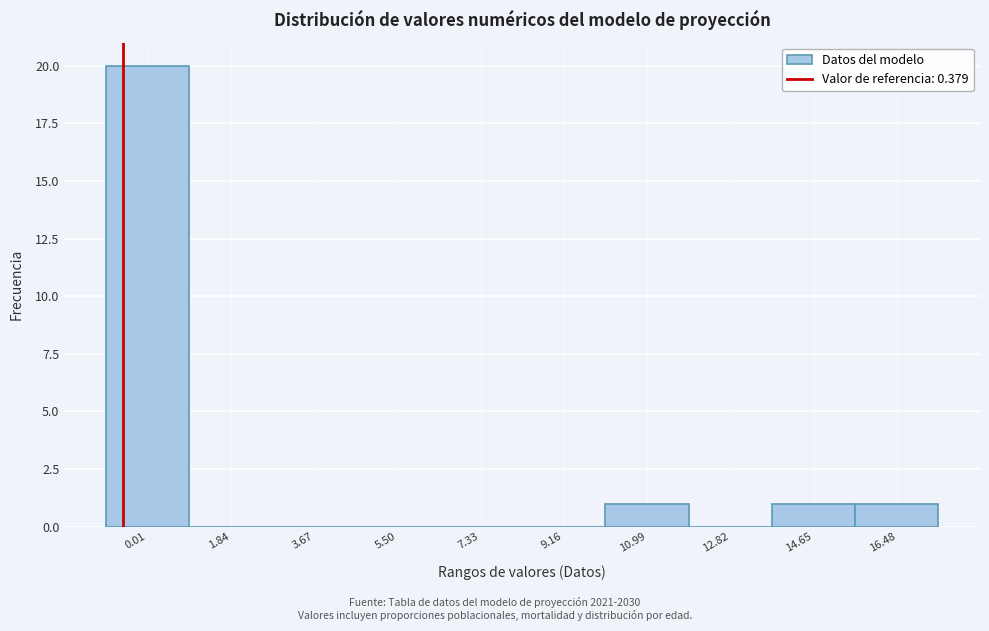

Reading left to right, what are all the values shown in this chart?

0.01=20	1.84=0	3.67=0	5.50=0	7.33=0	9.16=0	10.99=1	12.82=0	14.65=1	16.48=1